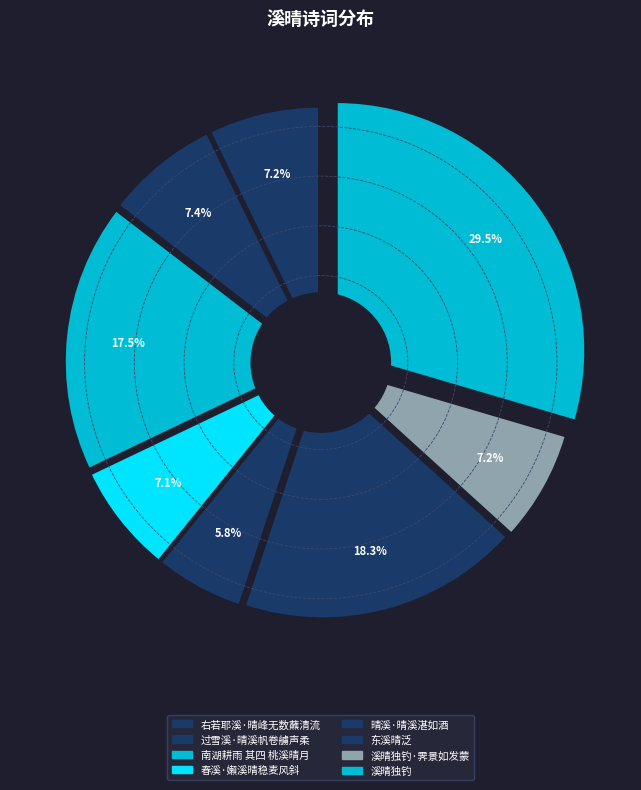

Is it true that 晴溪·晴溪湛如酒 is 1% of the pie?

False